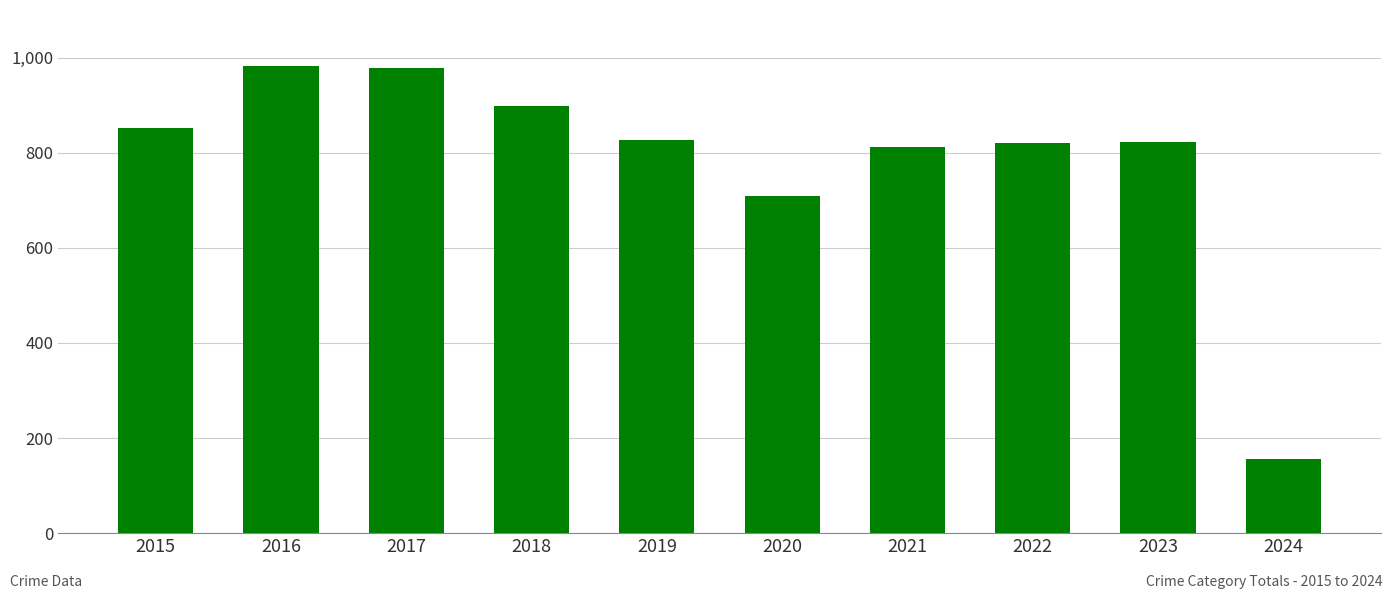

What is the maximum value shown in the chart?

983